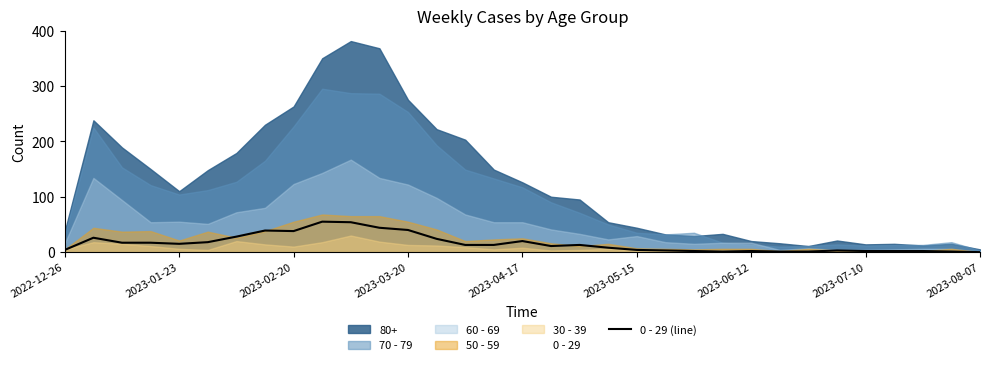

The value at 29 is 2. True or false?

True